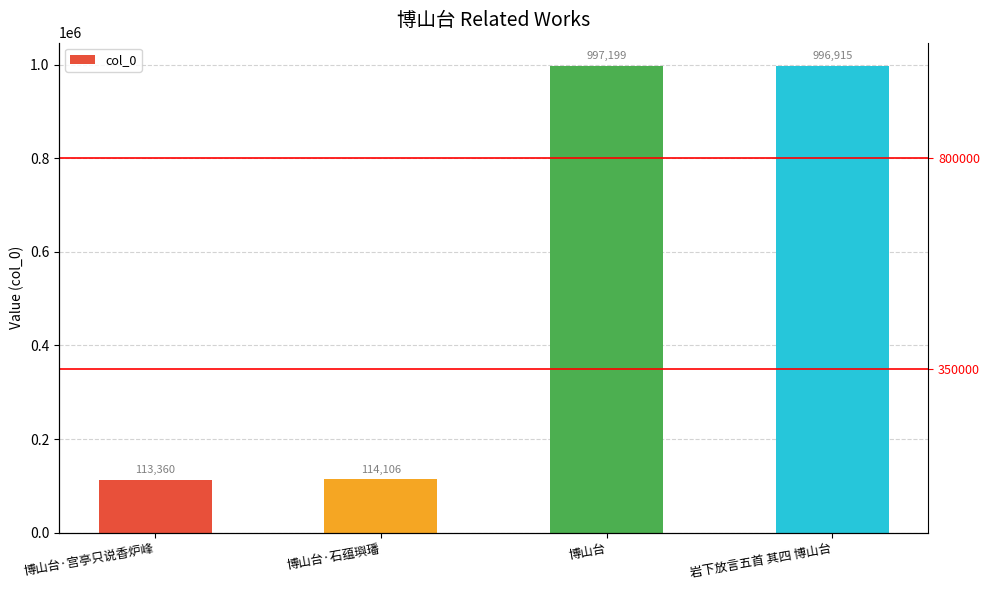

The chart shows a value of 114106 at 博山台·石蕴璵璠. True or false?

True